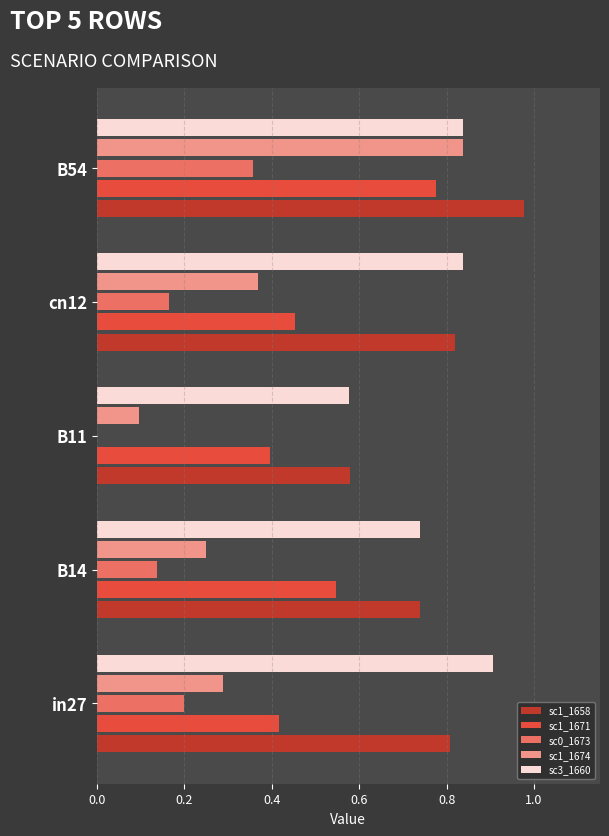

Which label corresponds to the largest value in the chart?

B54